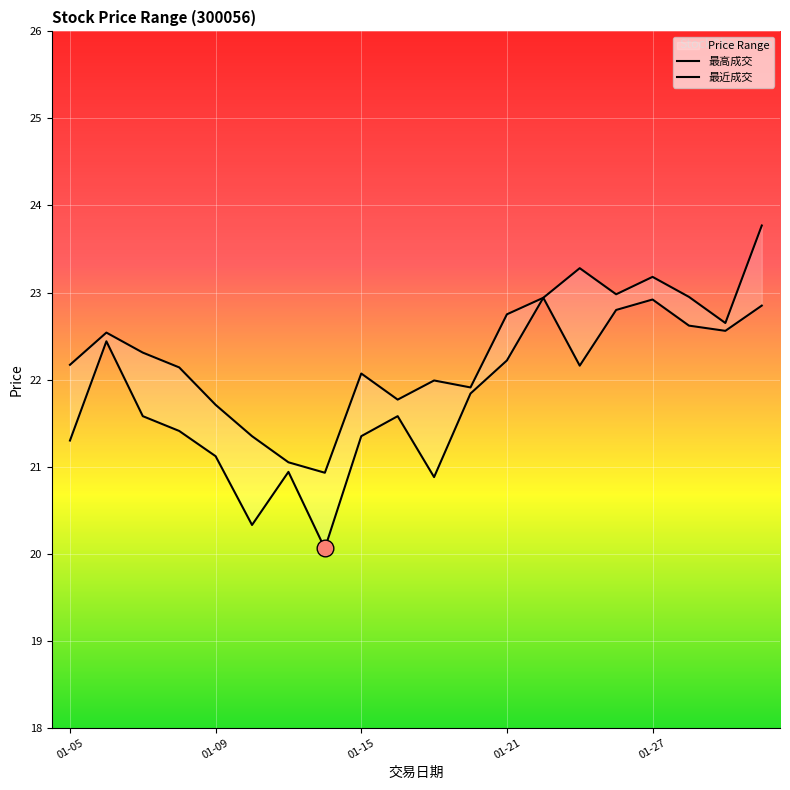

Is it true that 最近成交 equals 22.9 at 01-27?

True